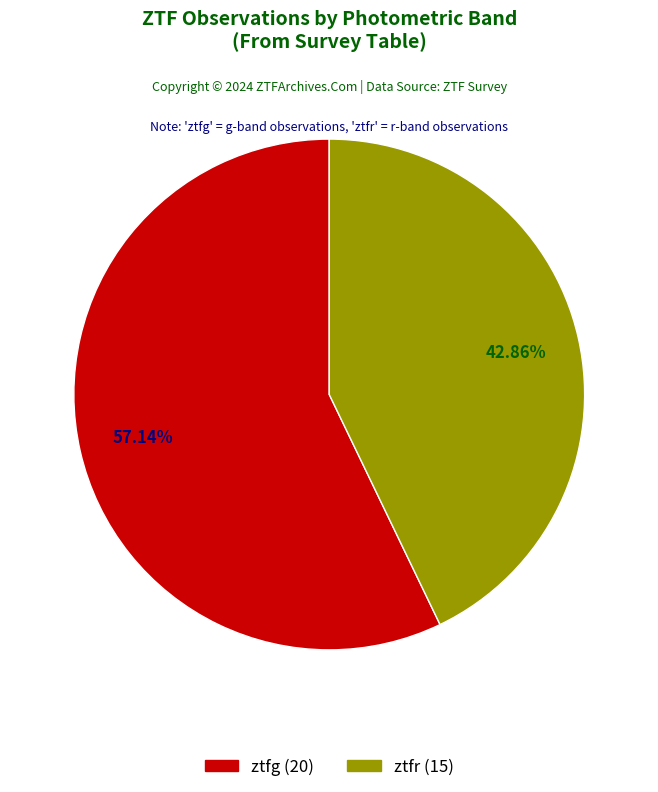

Does ztfg account for over 50% of the chart?

Yes